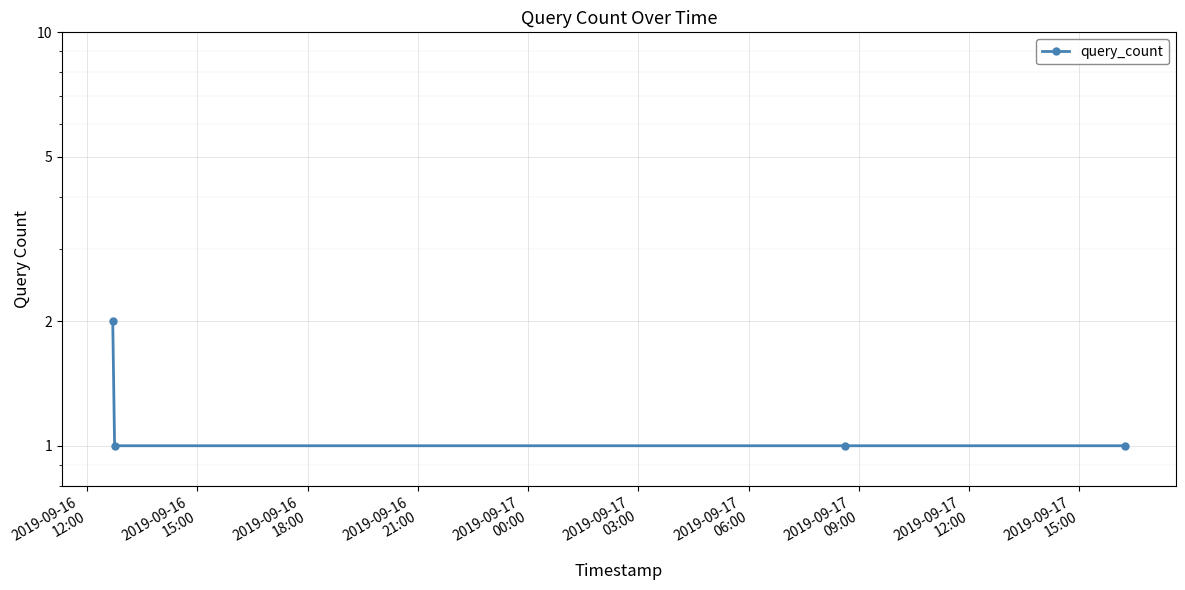

What position from the left is 2019-09-16
21:00?

4